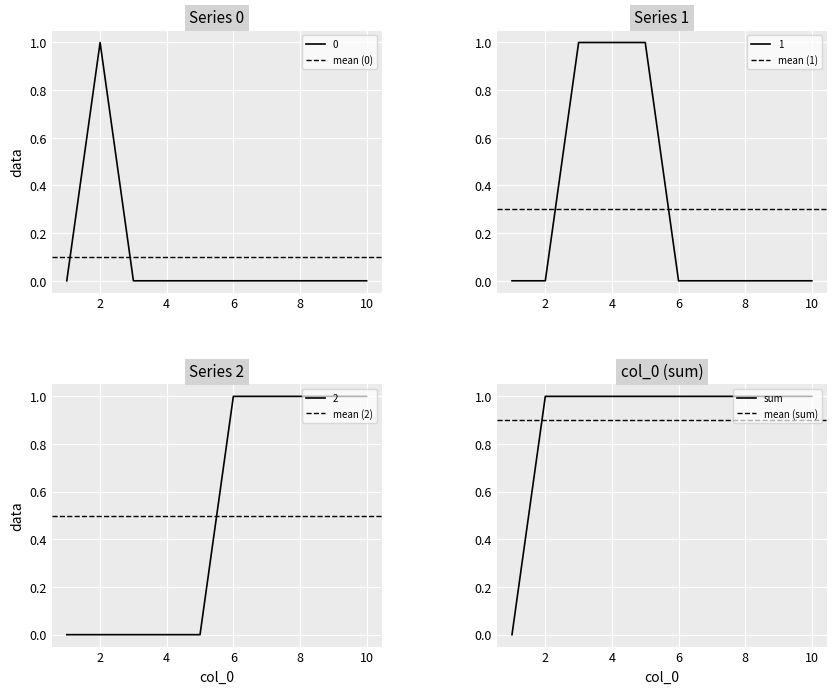

At 10, list the series in order from smallest to largest.

0, 1, 2